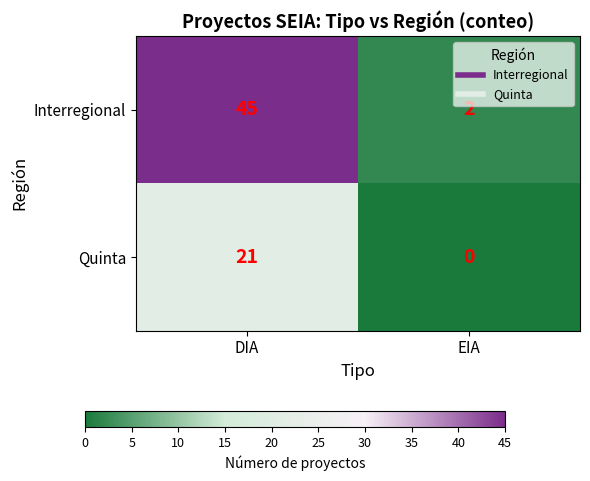

Reading right to left, transcribe all the data shown in this chart.

Interregional: EIA=2	DIA=45
Quinta: EIA=0	DIA=21